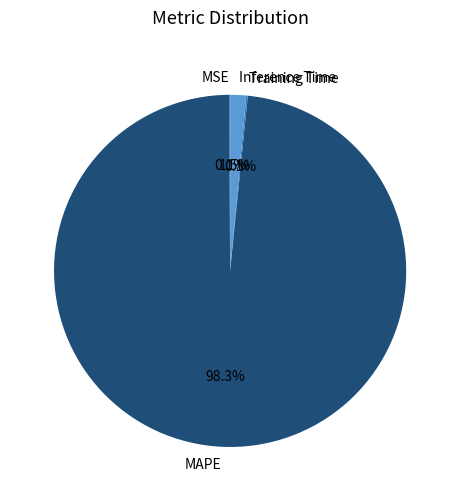

Combined, do Inference Time and MAPE account for over 50%?

Yes